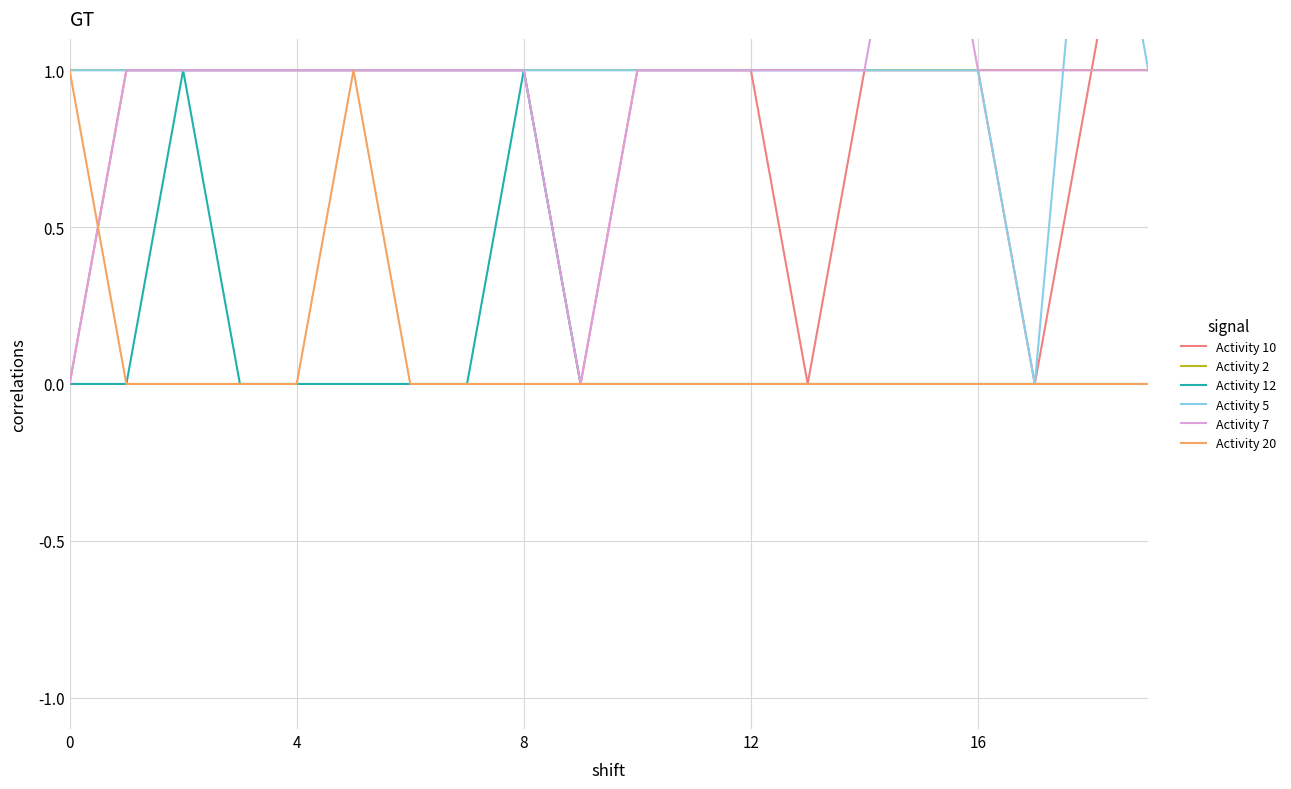

How many intersections are there between Activity 10 and Activity 20?

1